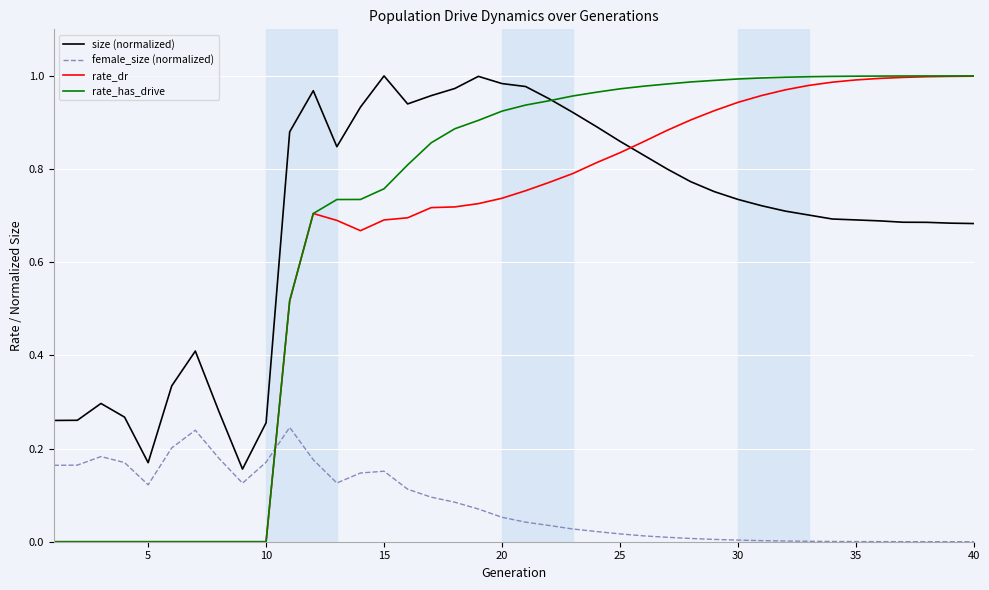

Which series has the widest spread of values?

rate_has_drive